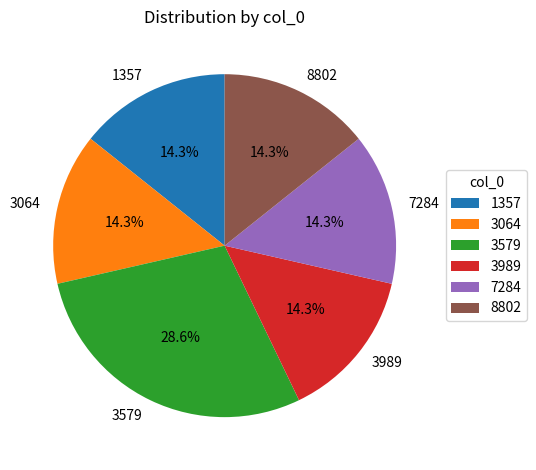

True or false: 8802 accounts for 1% of the total.

False